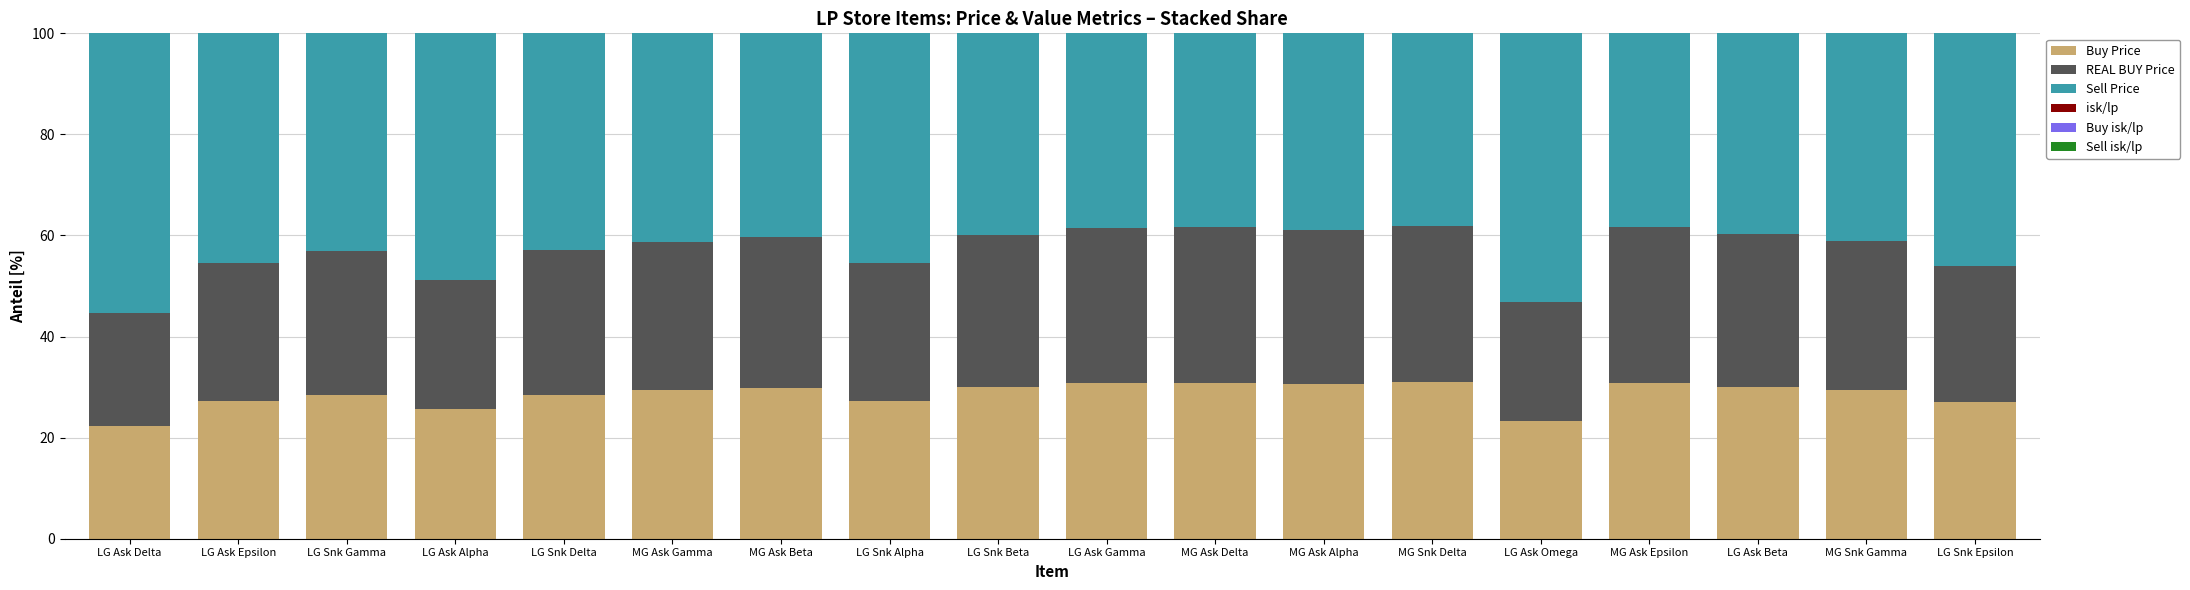

Are the bars horizontal?

No